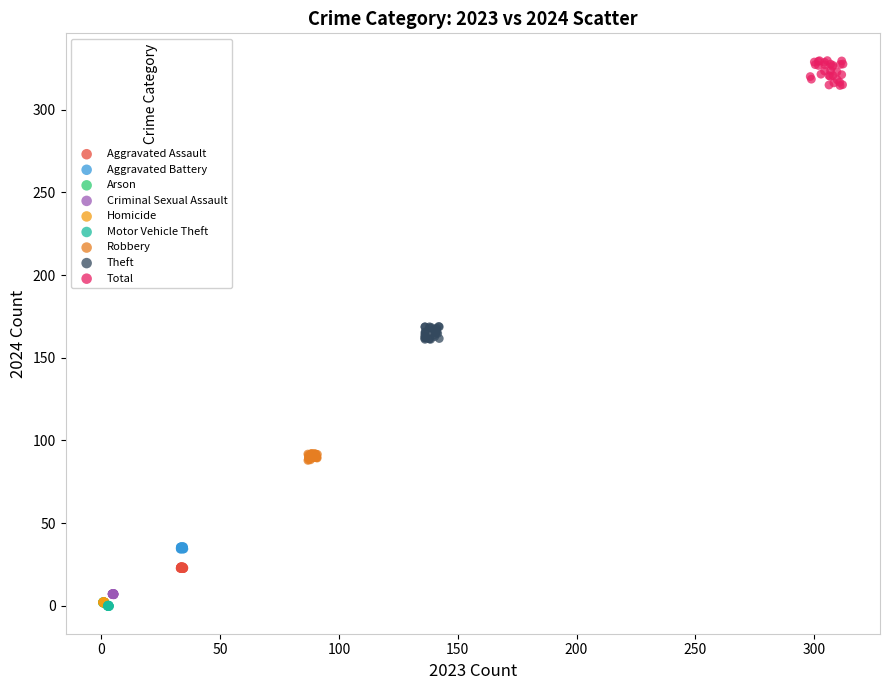

Which series has the largest Y range (max minus min)?

Total